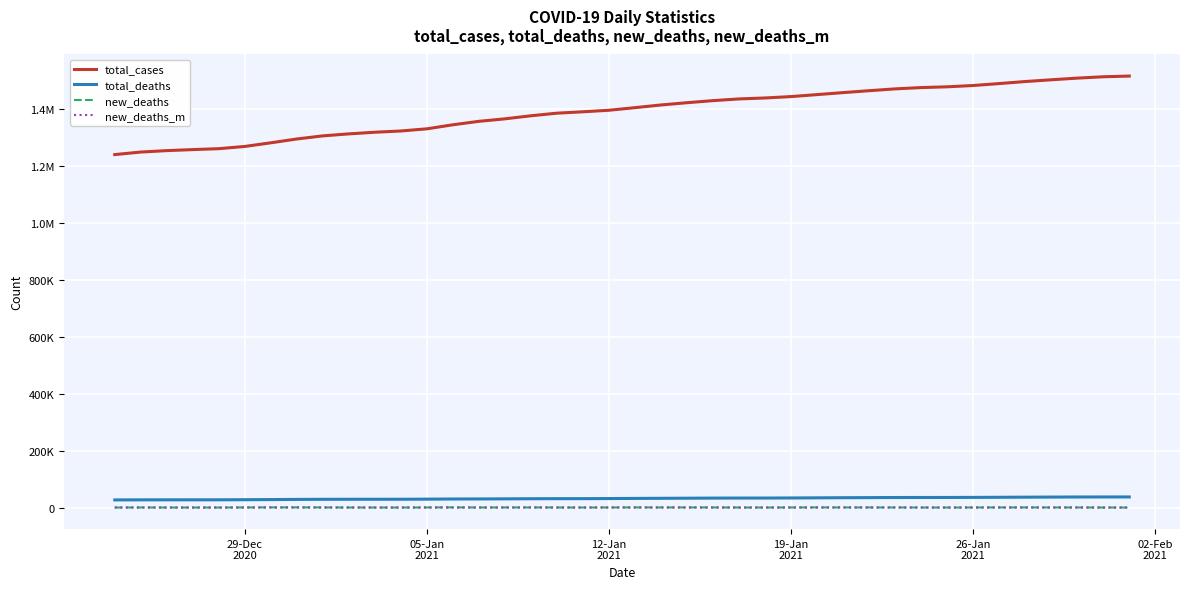

Is this an area chart (filled region under the line)?

No